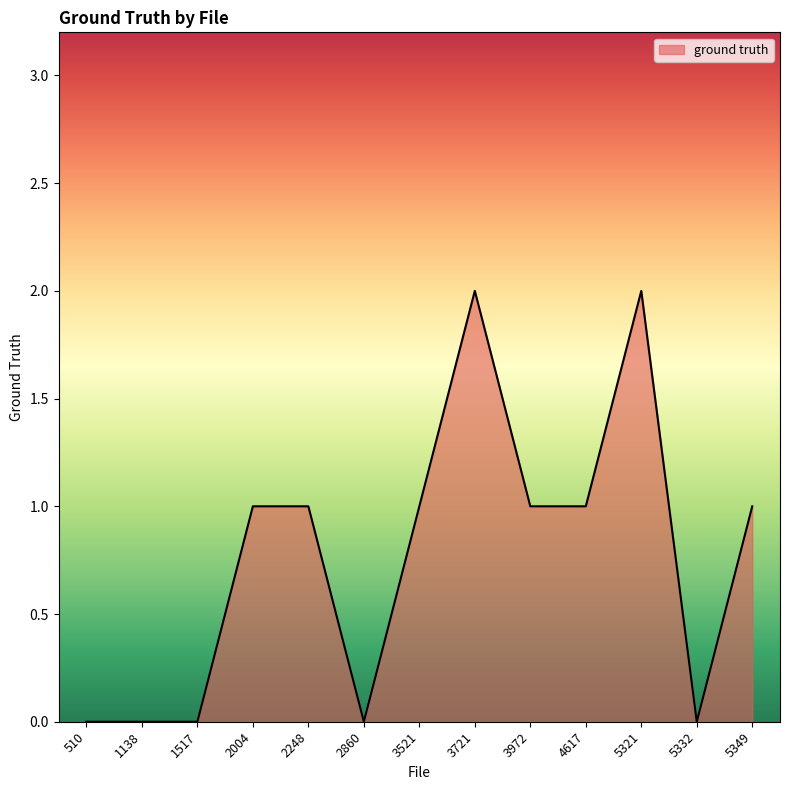

The value at 3721 is 3. True or false?

False